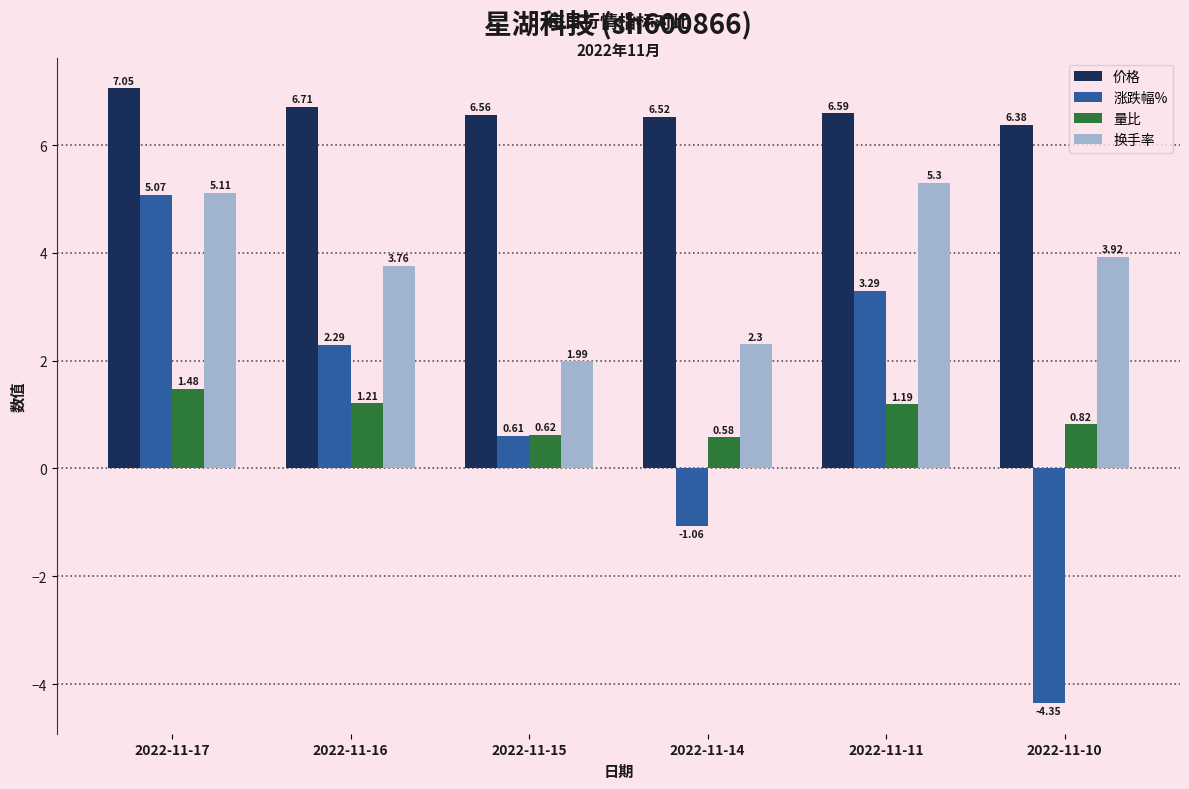

What is the sum of all 量比 values?

5.9